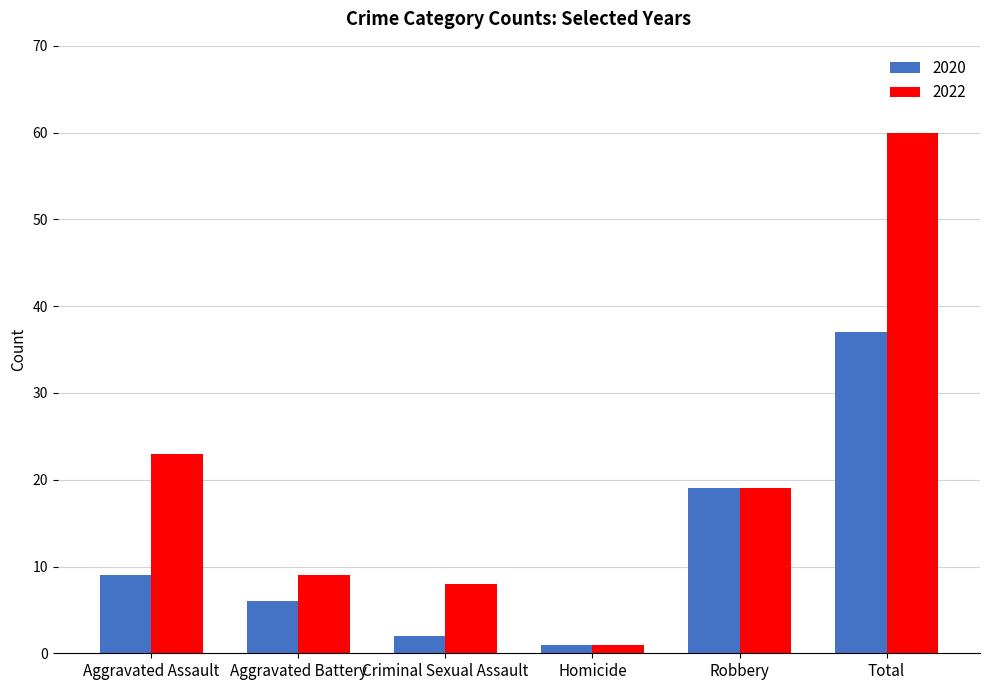

Reading left to right, transcribe all the data shown in this chart.

2020: 9	6	2	1	19	37
2022: 23	9	8	1	19	60